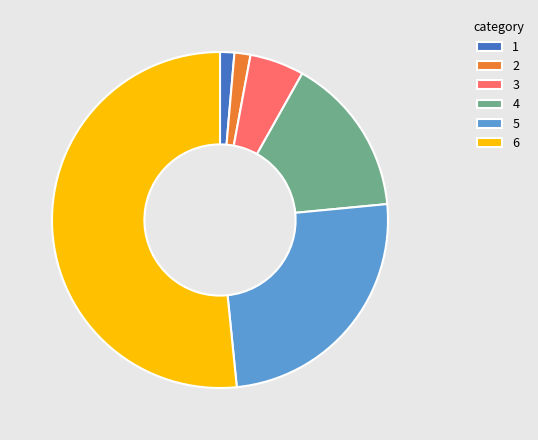

What is the ratio of the value at 5 to the value at 4?

1.6